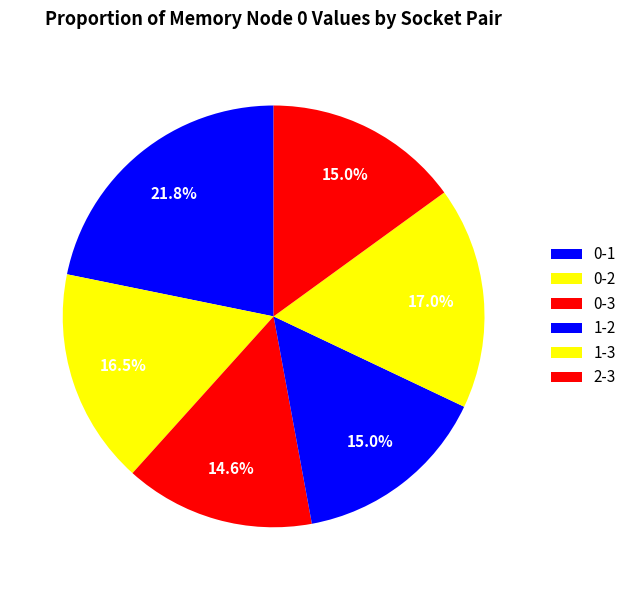

How many slices are in this pie chart?

6